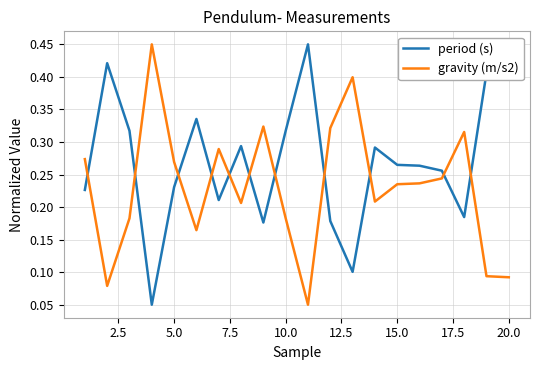

Which series ends up on top after the final intersection of gravity (m/s2) and period (s)?

period (s)